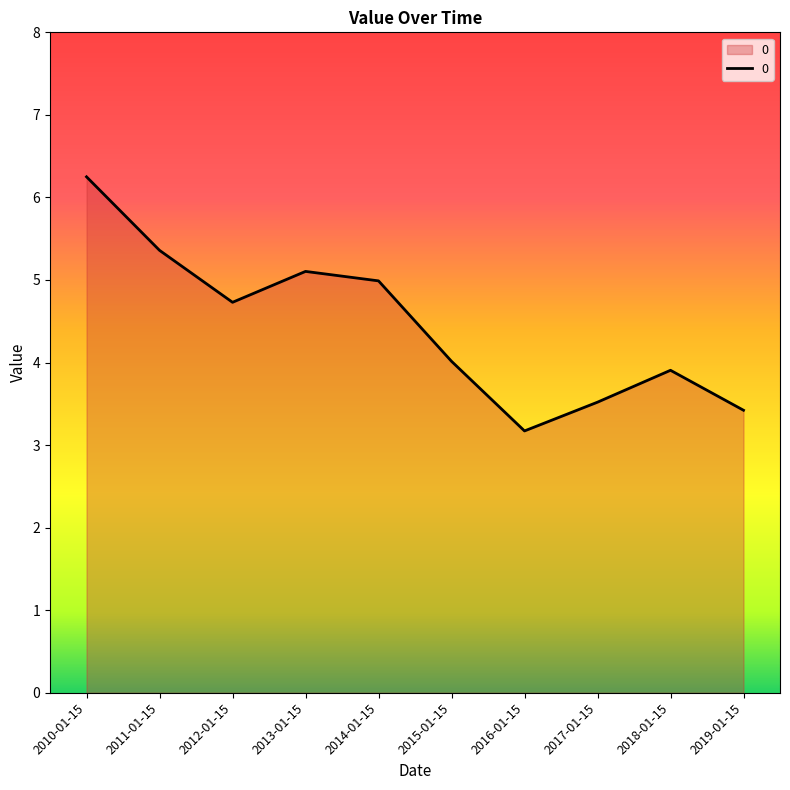

True or false: the data shows 7.4 at 2013-01-15.

False